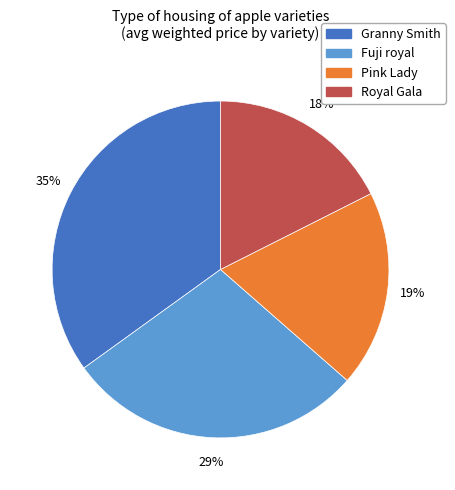

What is the largest slice in the pie chart?

Granny Smith